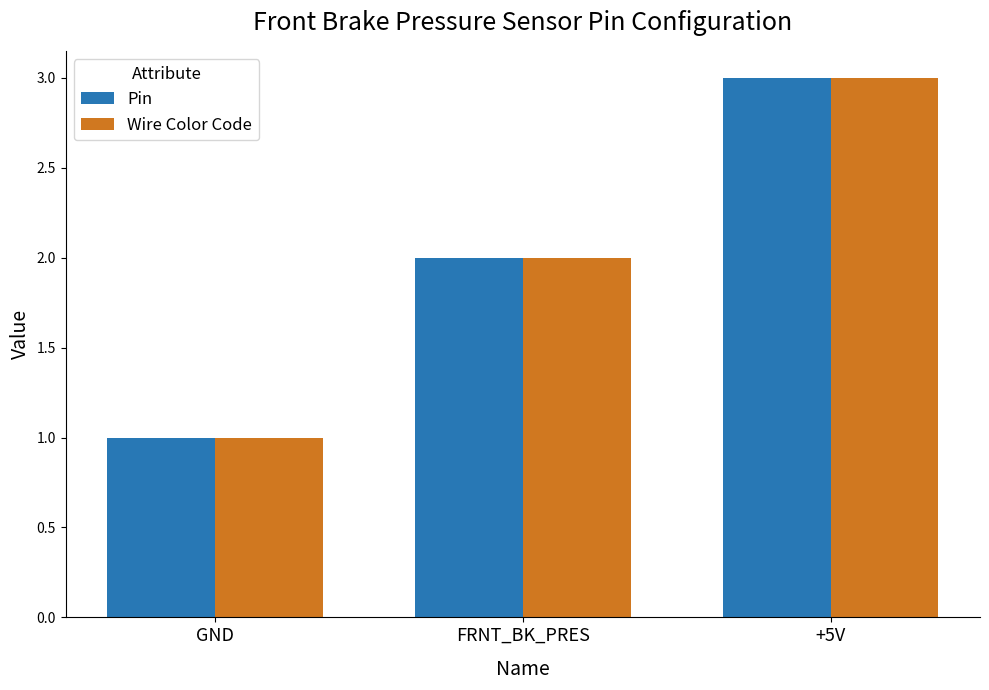

Reading left to right, what are all the values shown in this chart?

Pin: 1	2	3
Wire Color Code: 1	2	3